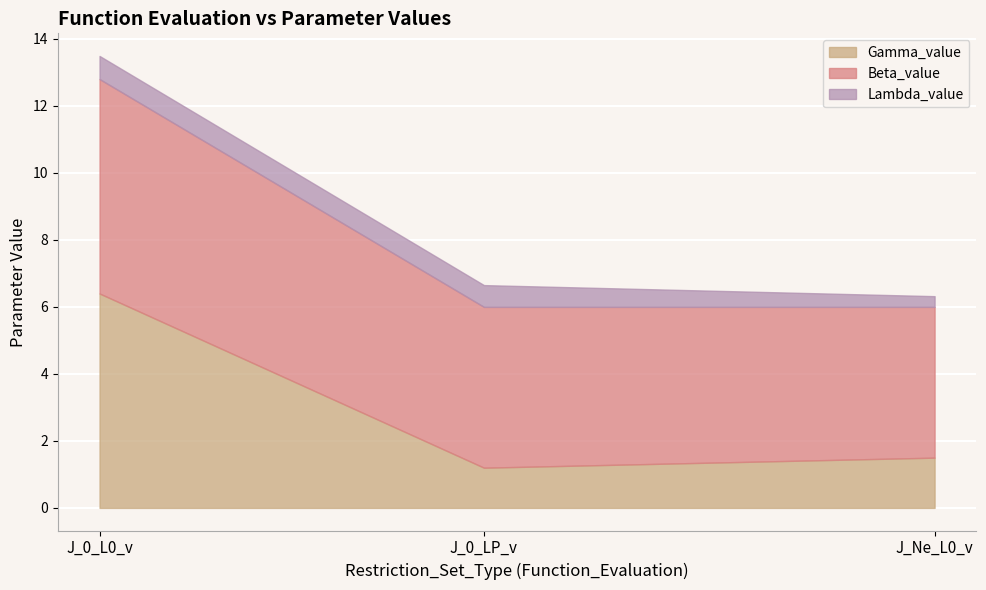

What position from the right is J_0_L0_v?

3